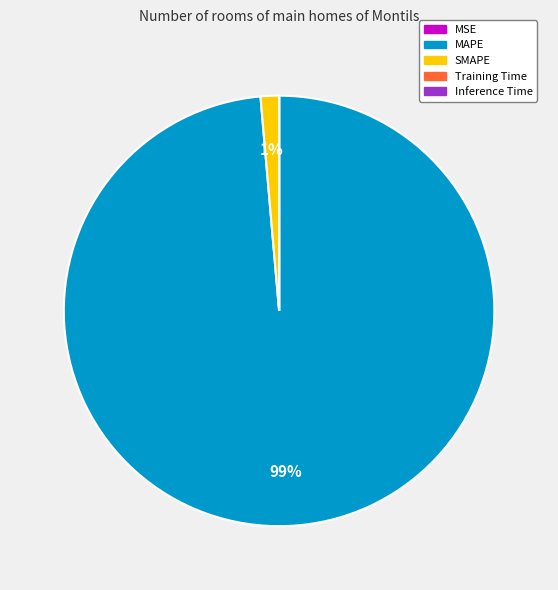

True or false: SMAPE accounts for 11% of the total.

False